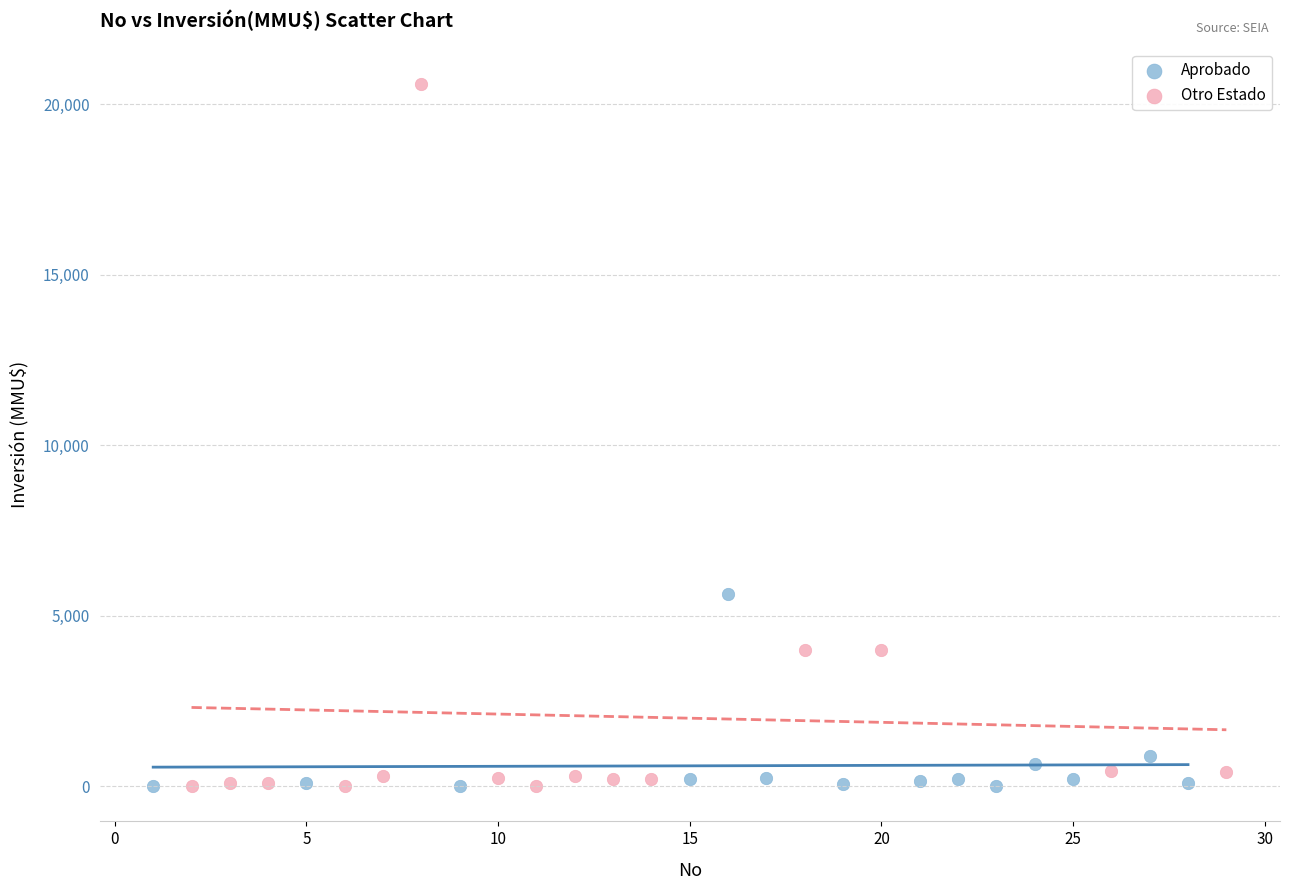

Which series contains the highest Y value?

Otro Estado